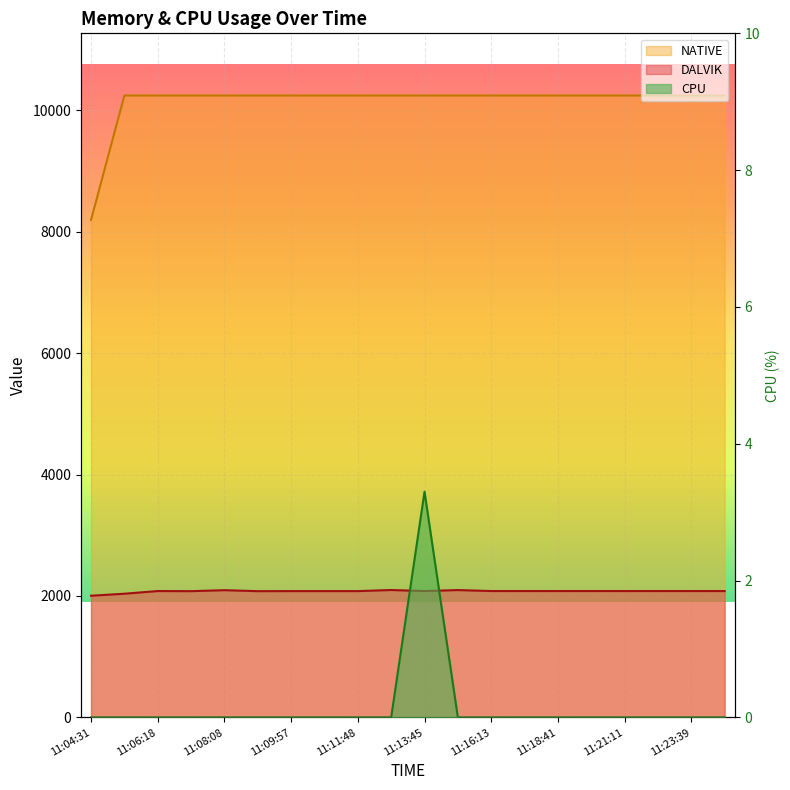

True or false: CPU has more than 0 points higher than both neighbors.

True